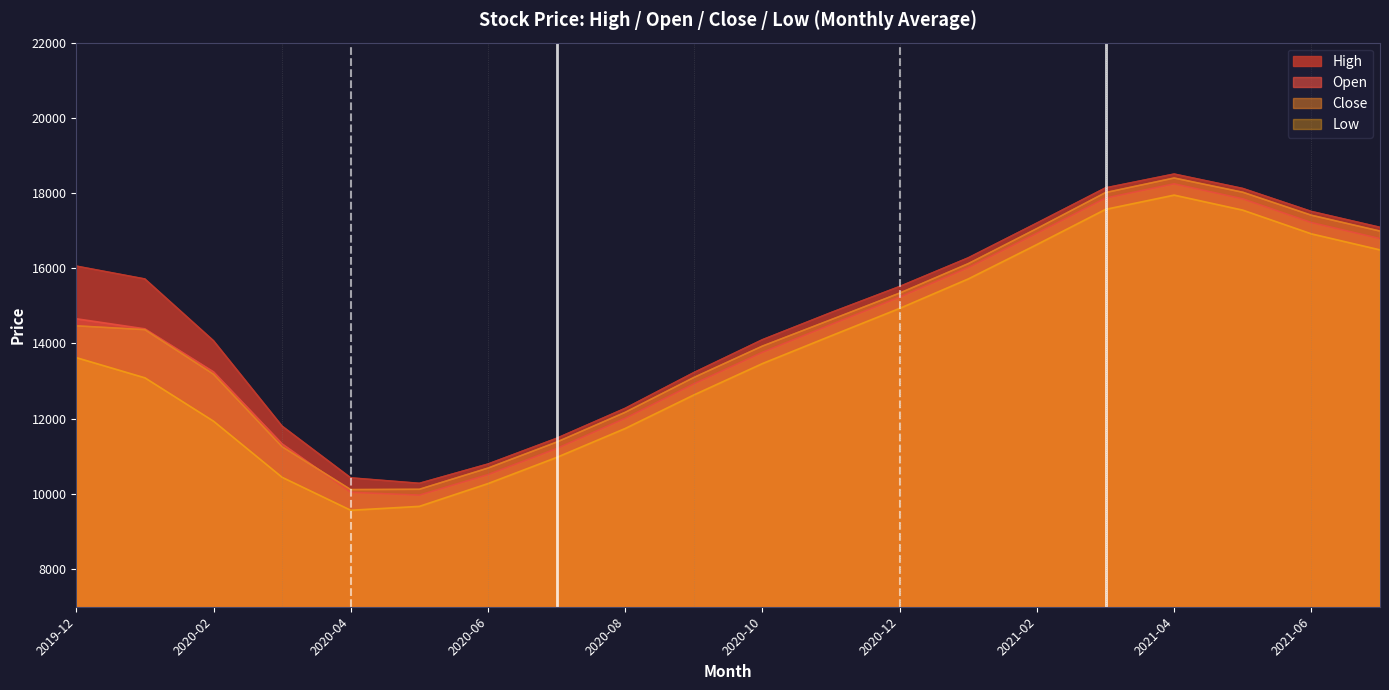

What is the maximum value for Close?

18399.5